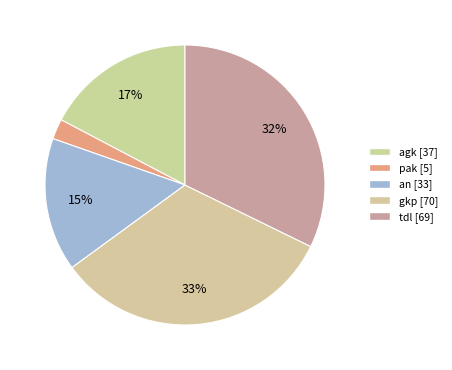

What percentage is the an slice, to the nearest percent?

15%